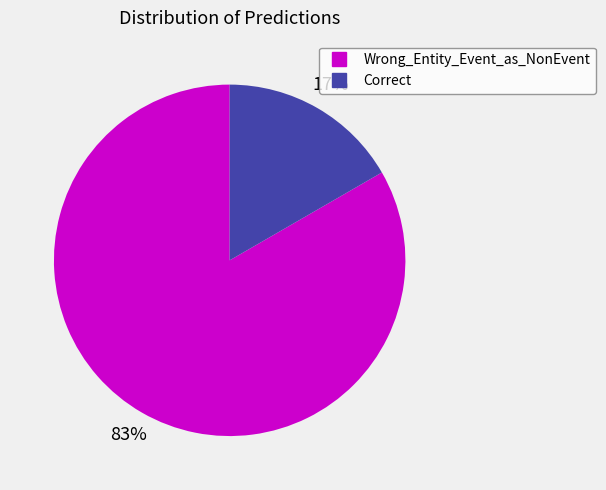

Is there a majority slice in this chart?

Yes